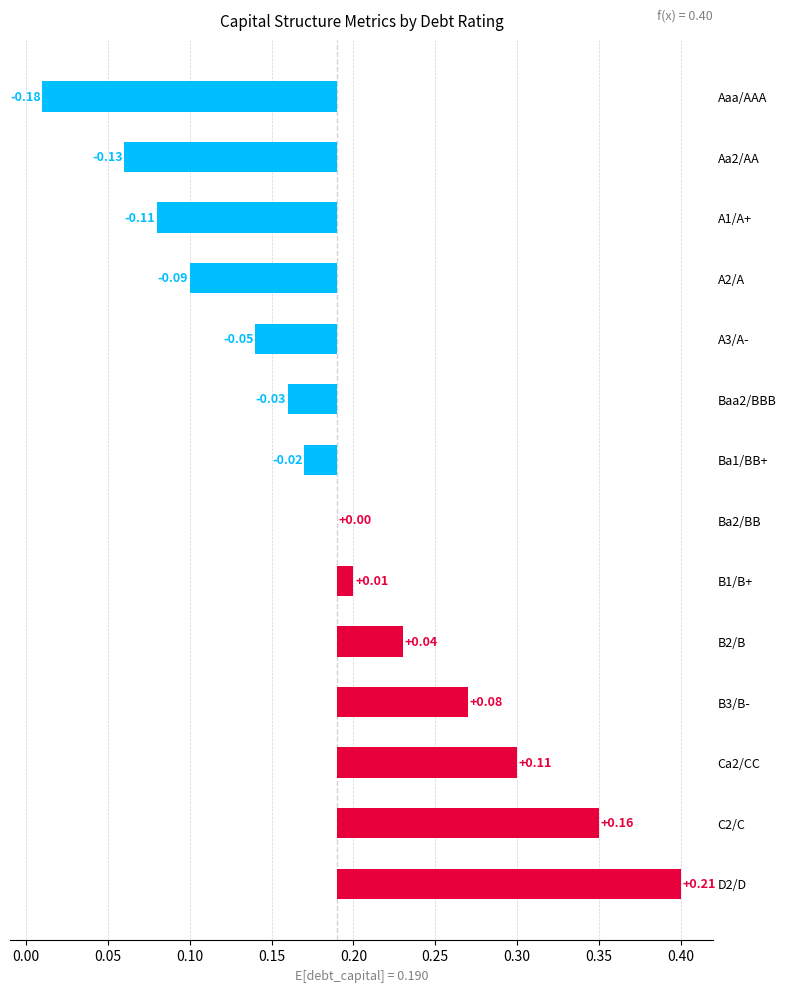

What position from the right is D2/D?

1